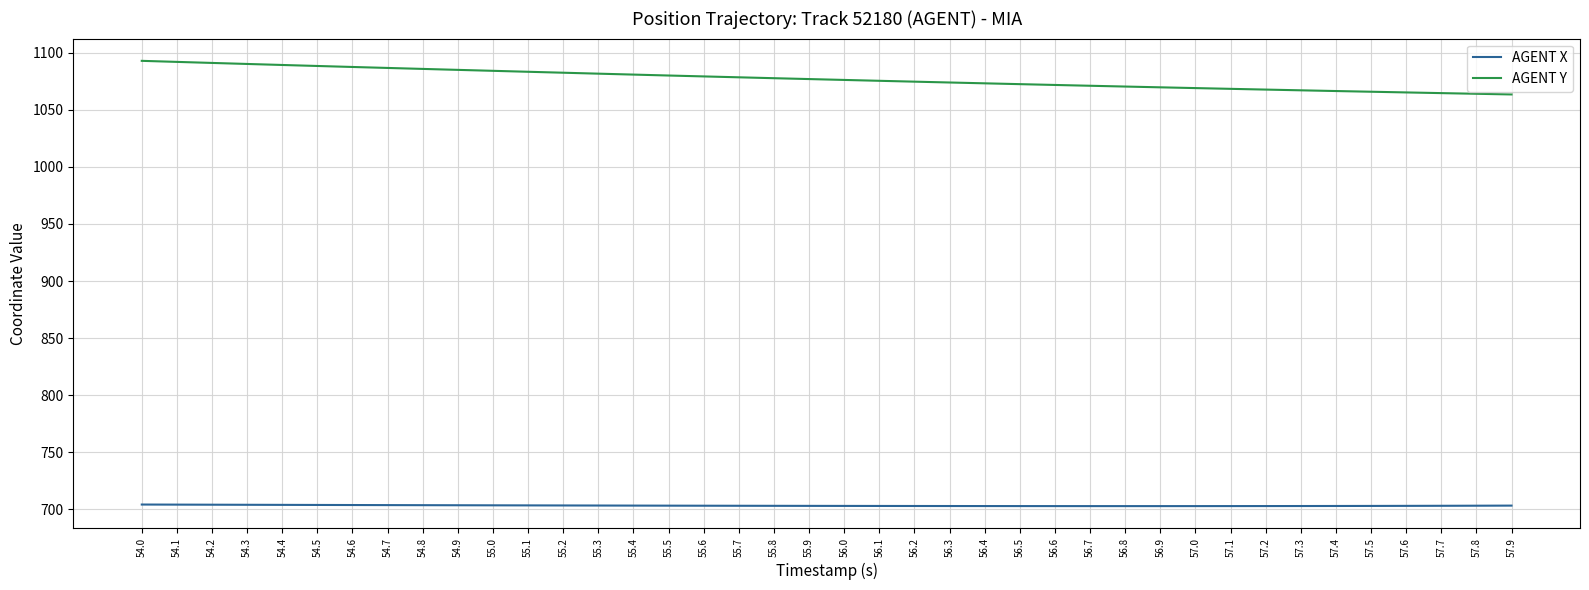

What position from the left is 57.8?

39